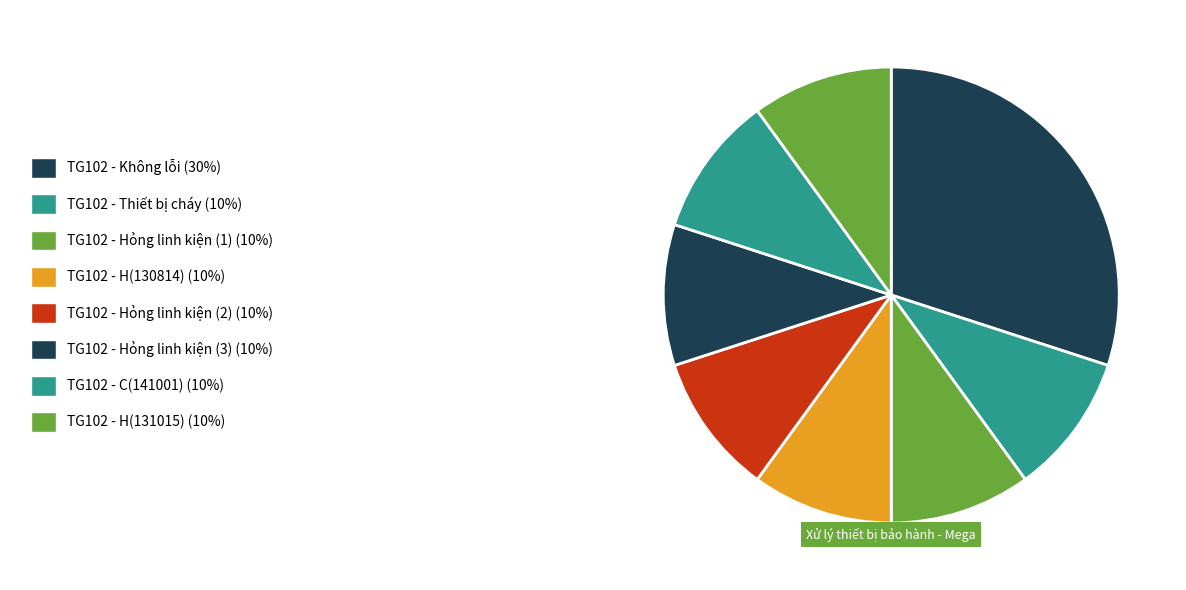

To the nearest percent, what is the difference between the largest and smallest slice percentages?

20%